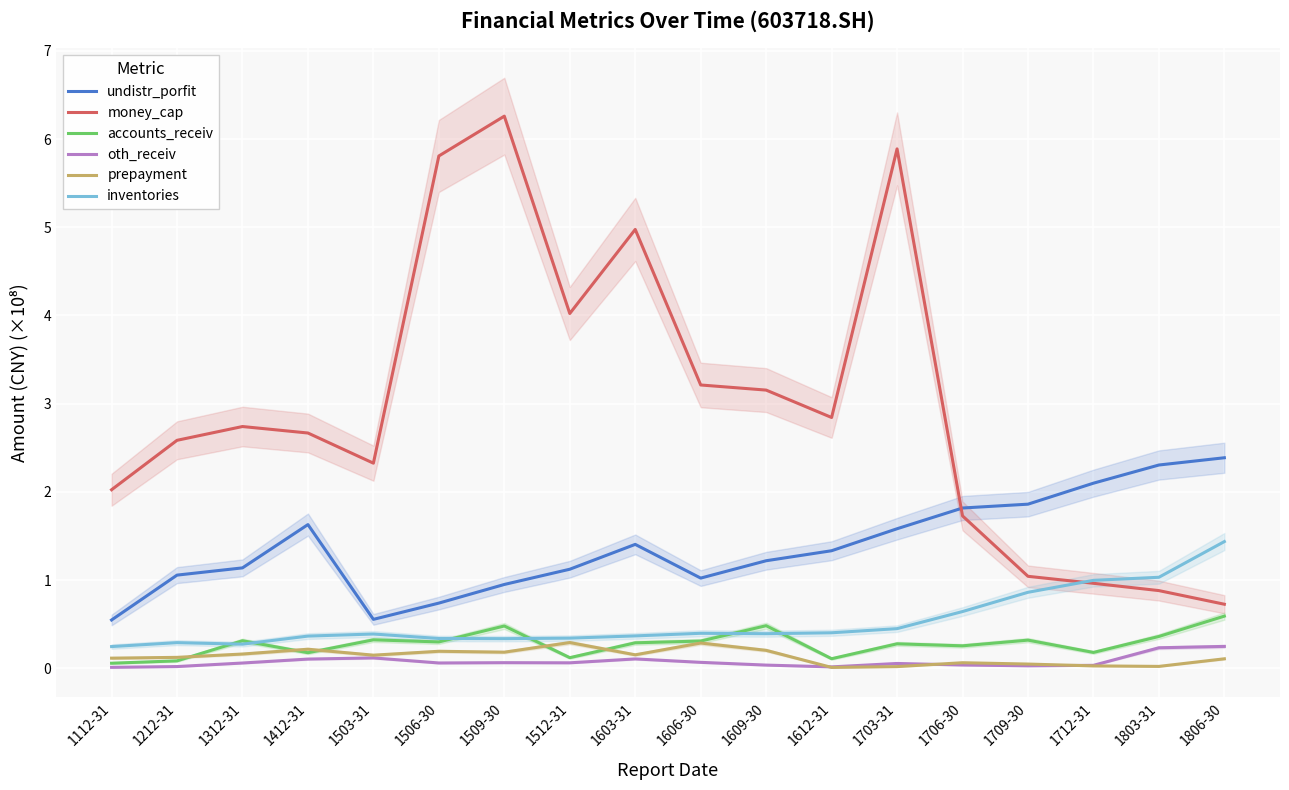

List the labels in order of oth_receiv value, smallest first.

1112-31, 1612-31, 1212-31, 1709-30, 1712-31, 1609-30, 1706-30, 1703-31, 1312-31, 1506-30, 1512-31, 1509-30, 1606-30, 1412-31, 1603-31, 1503-31, 1803-31, 1806-30